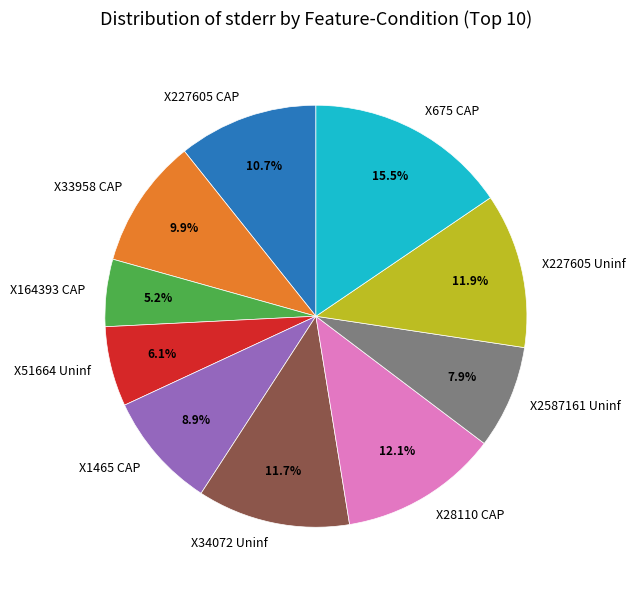

Does X28110 CAP account for over 50% of the chart?

No